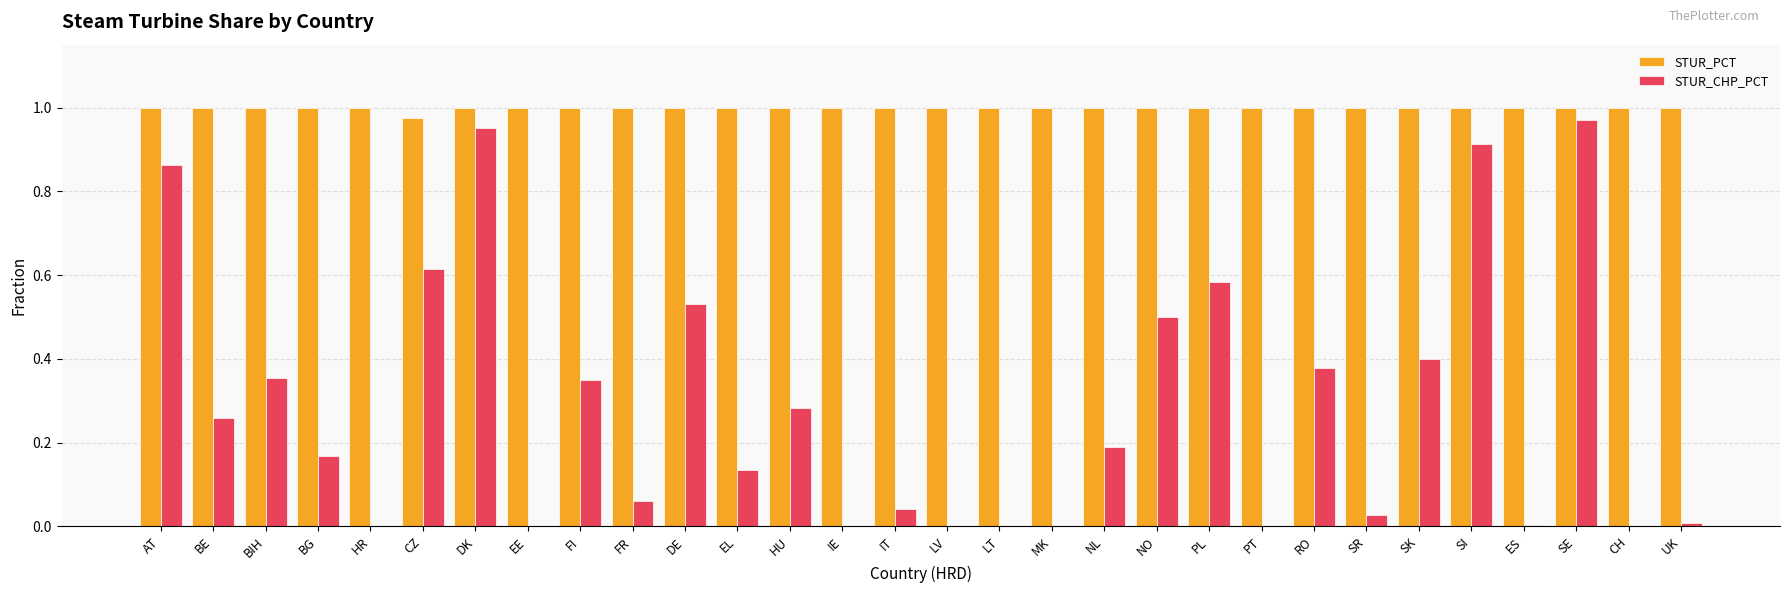

The STUR_PCT series shows 1.5 at MK. True or false?

False